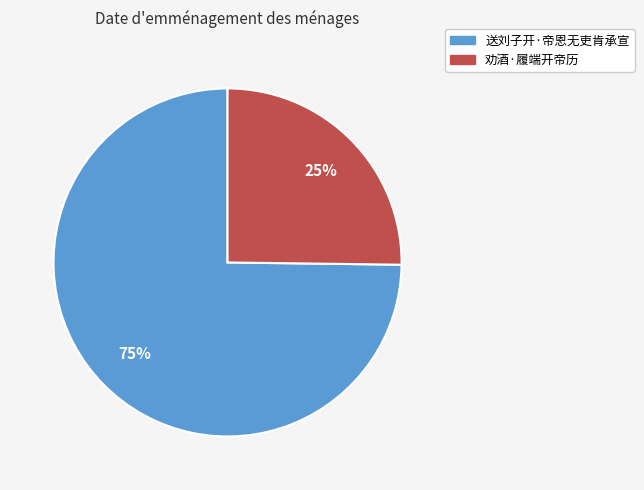

What is the smallest slice in the pie chart?

劝酒·履端开帝历